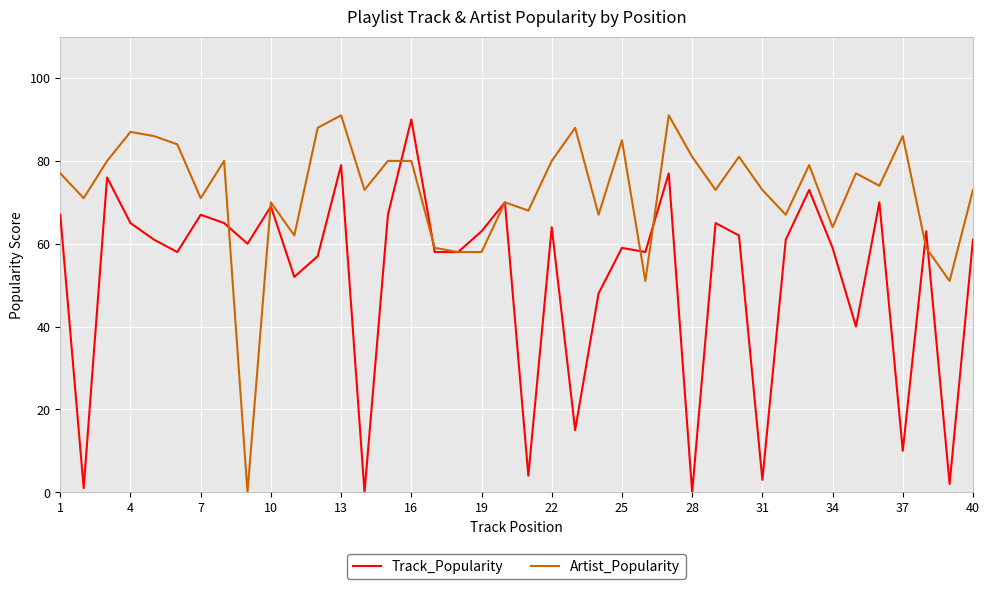

How many distinct data groups are displayed?

2